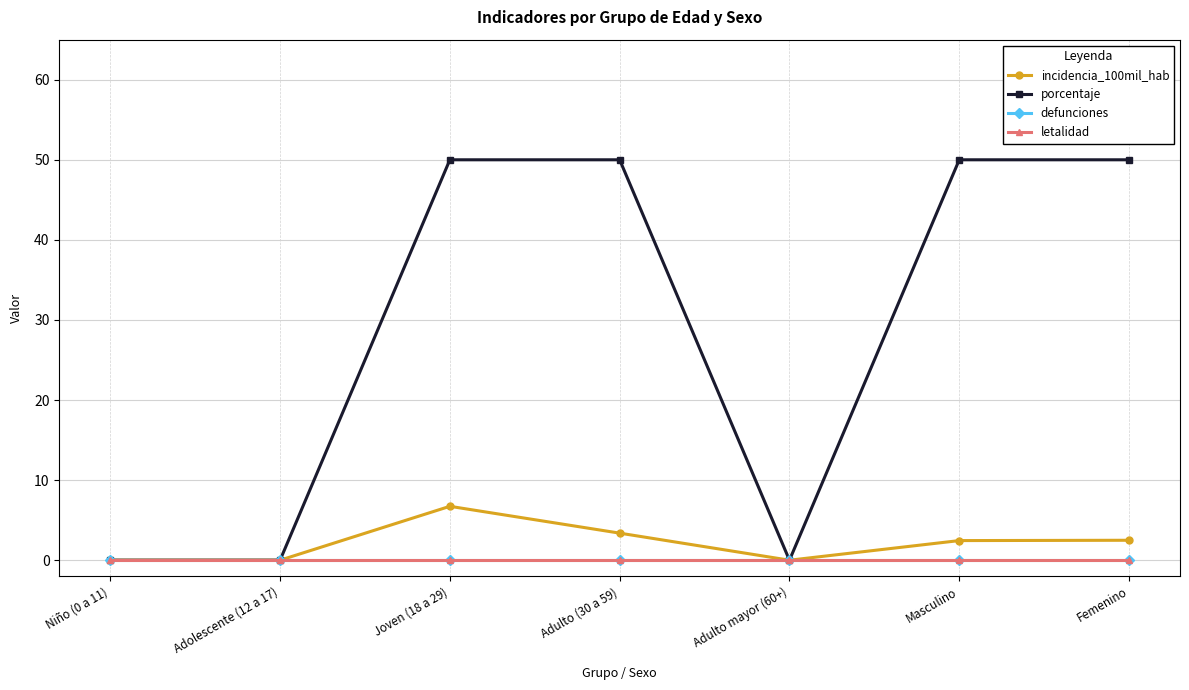

True or false: defunciones has a value of 0.0 at Adolescente (12 a 17).

True